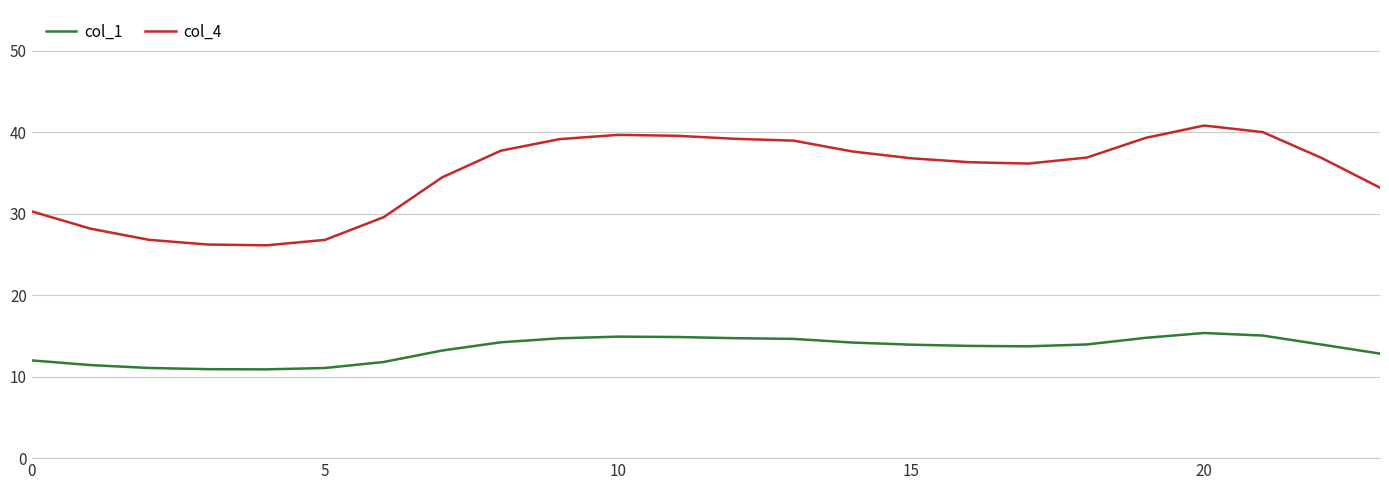

What is the difference between the maximum and minimum values in the col_1 series?

4.5